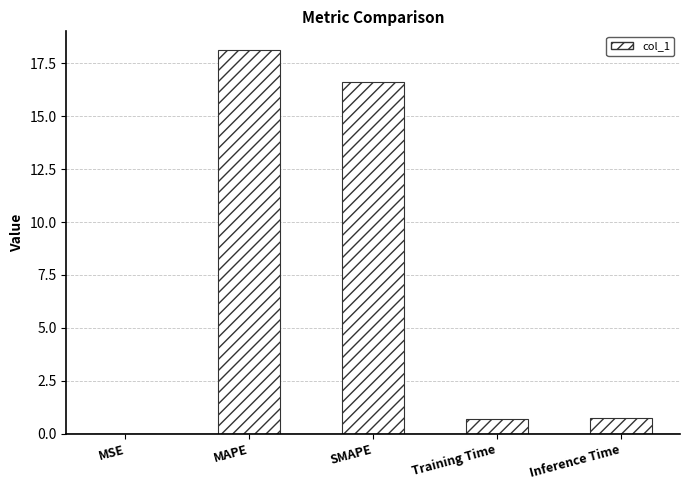

What is the sum of the values at SMAPE and Training Time?

17.3